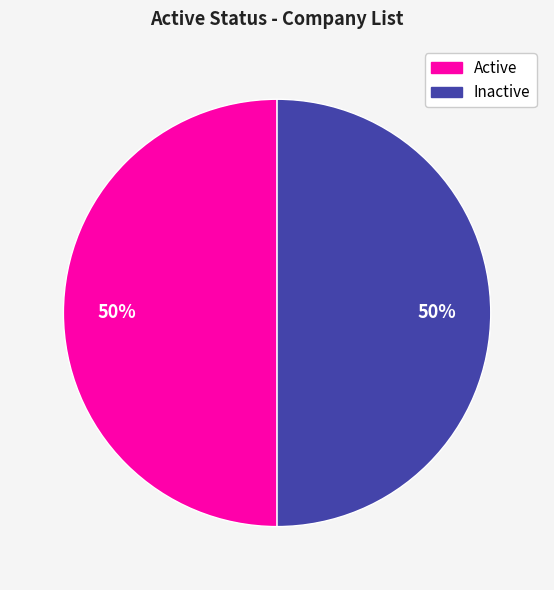

To the nearest percent, what is the average slice percentage?

50%